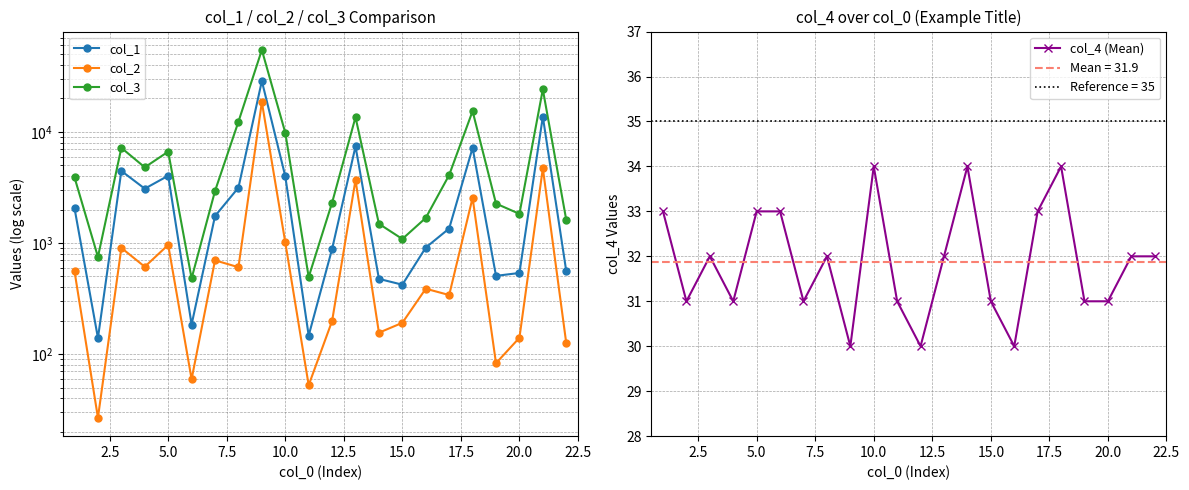

True or false: col_1 and col_3 intersect in this chart.

False